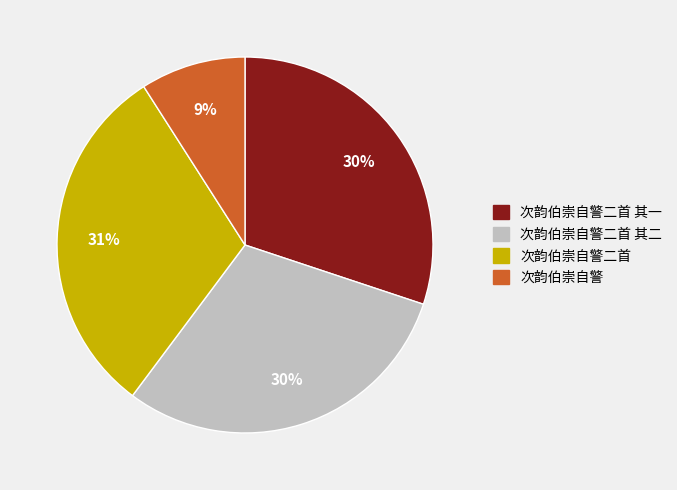

Is the sum of 次韵伯崇自警二首 其一 and 次韵伯崇自警二首 greater than half?

Yes